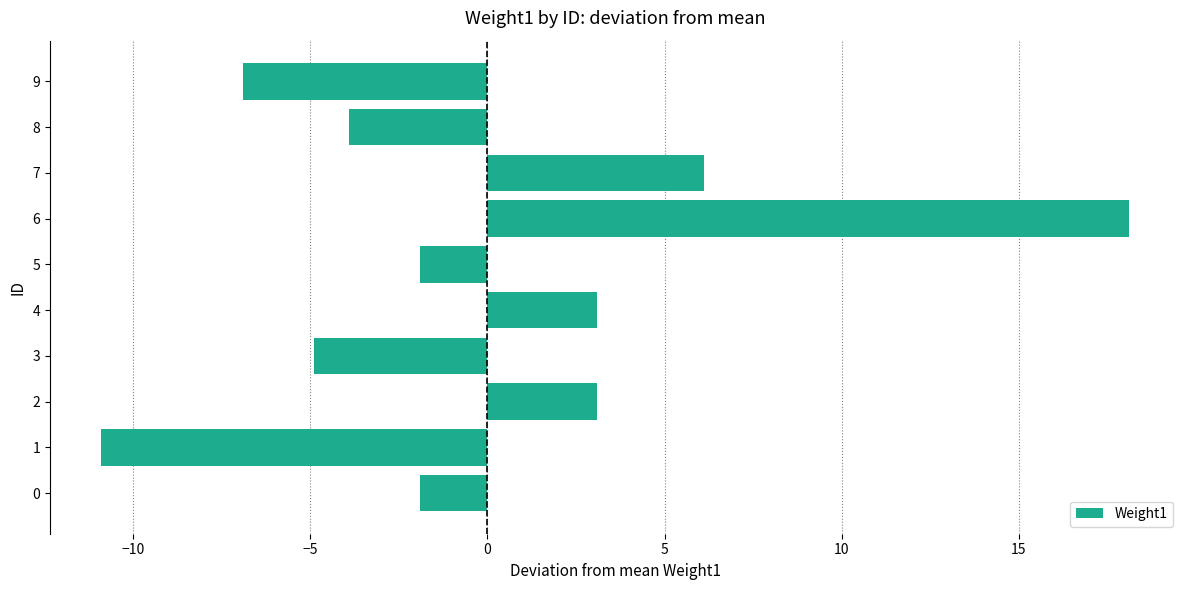

How many positive values are there?

4